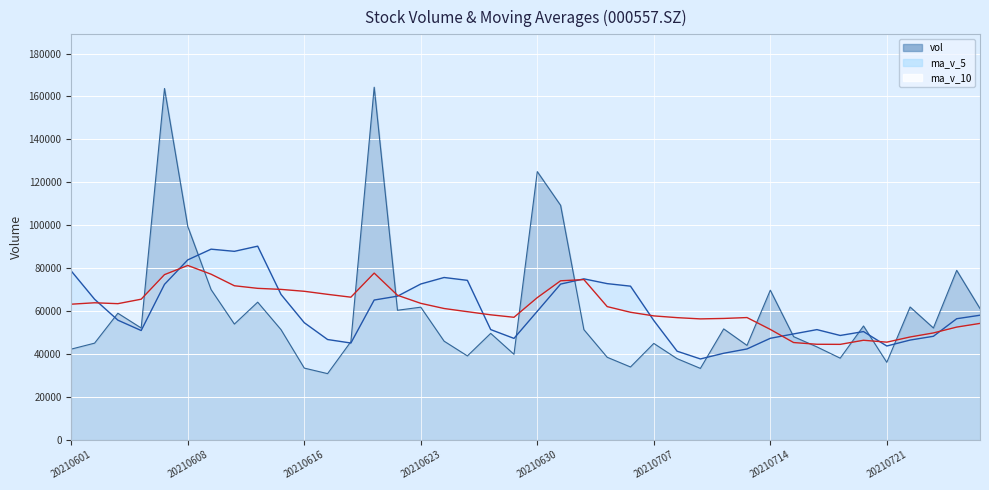

What is the difference between the highest and lowest values at 20210727?

6920.6